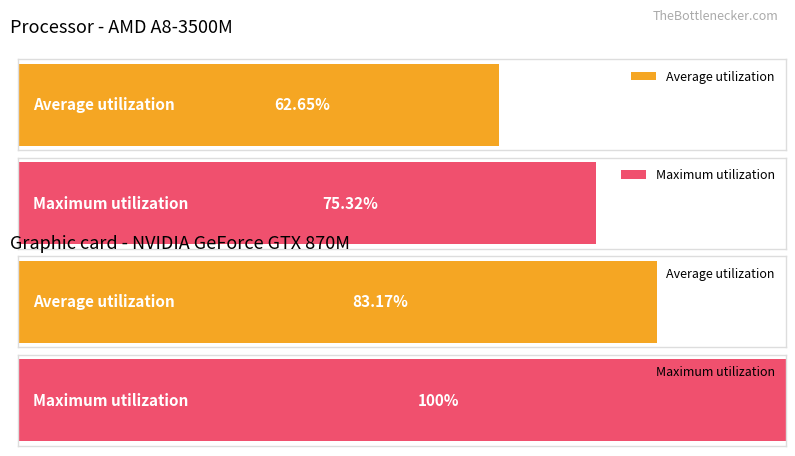

Is it true that Maximum utilization equals 144.4 at 20?

False